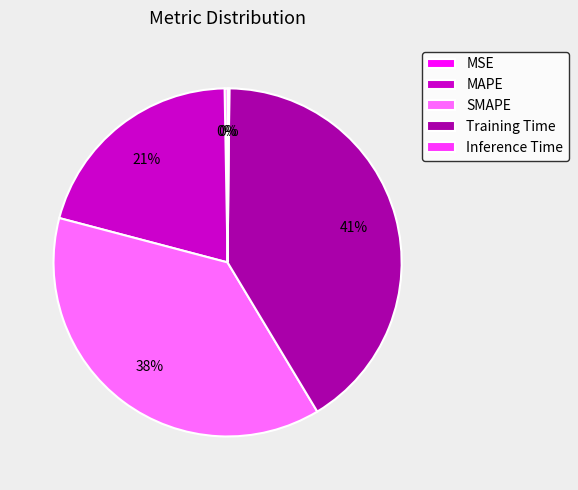

Between Training Time and SMAPE, which is larger?

Training Time